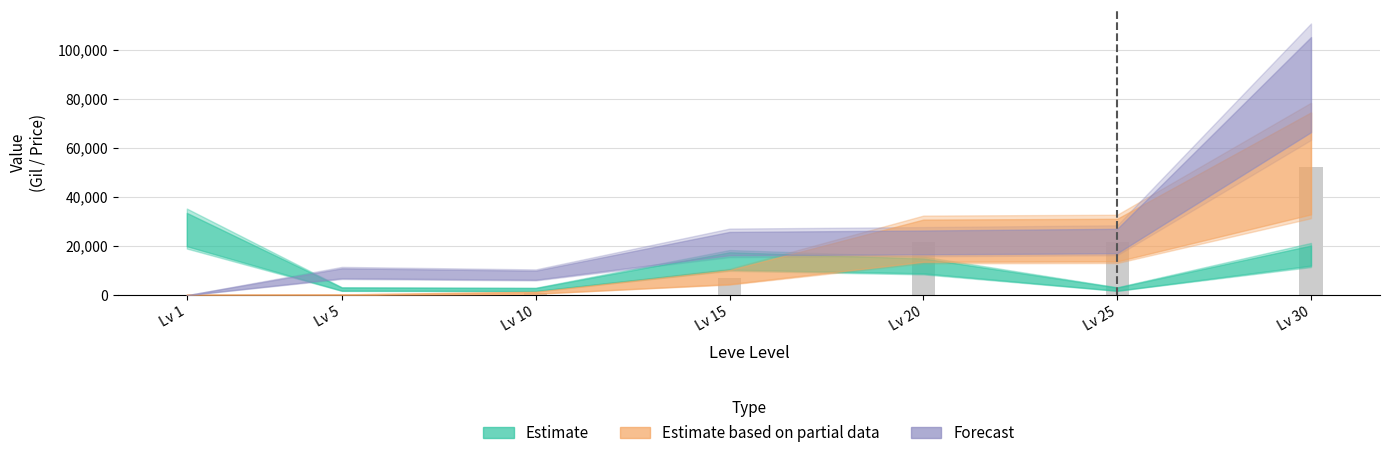

At which label is Estimate based on partial data closest to 26190?

Lv 25